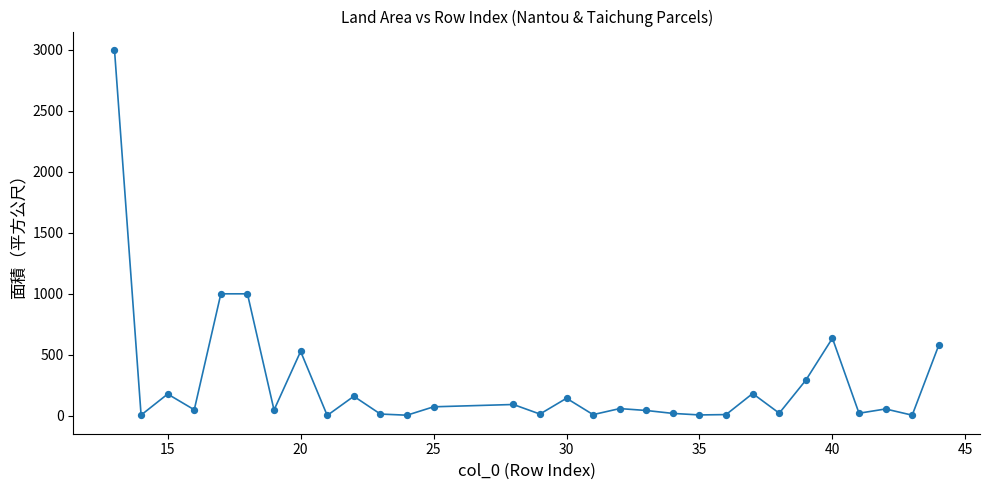

What is the range of X values (max minus min)?

31.0